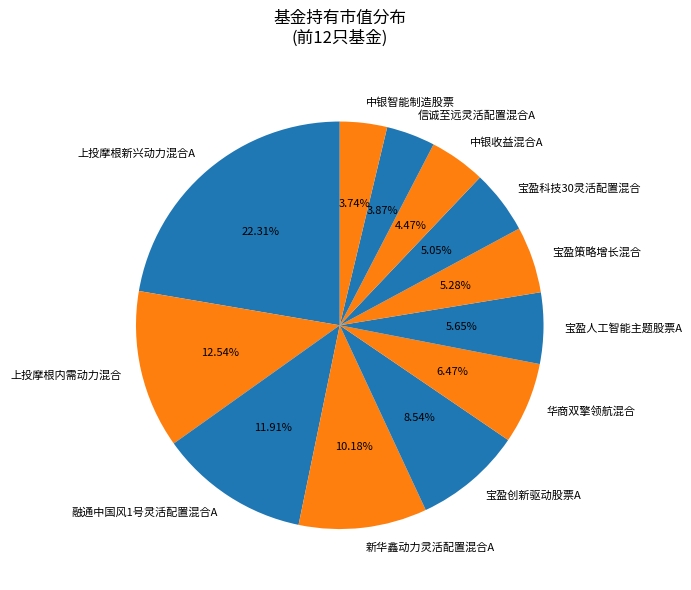

Is the sum of 宝盈科技30灵活配置混合 and 宝盈人工智能主题股票A greater than half?

No